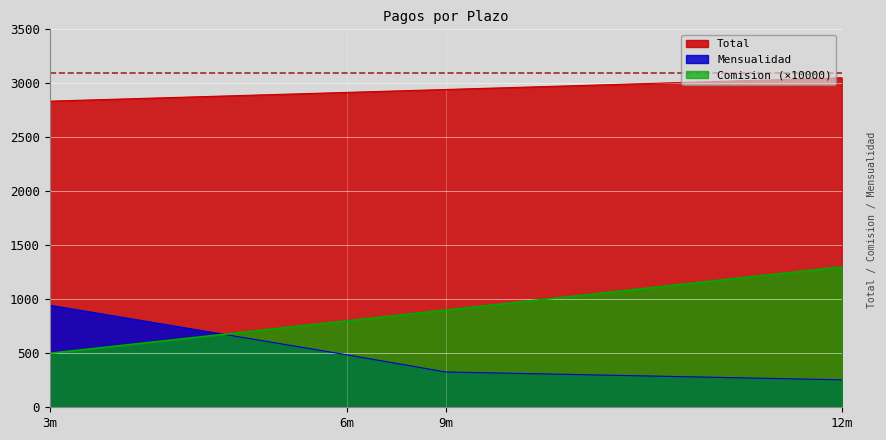

True or false: Comision and Mensualidad cross at least once.

False